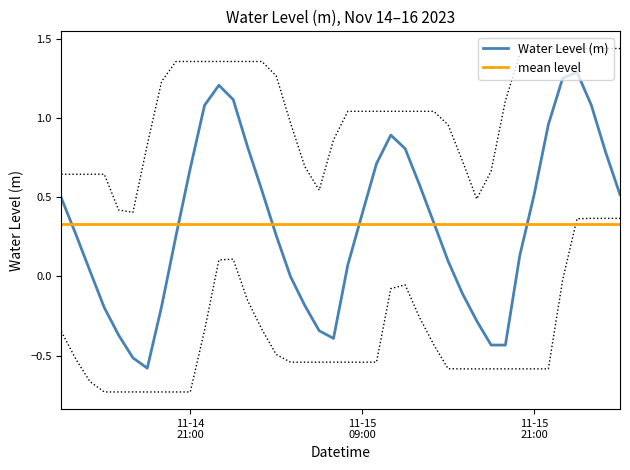

What is the minimum value shown in the chart?

-0.6